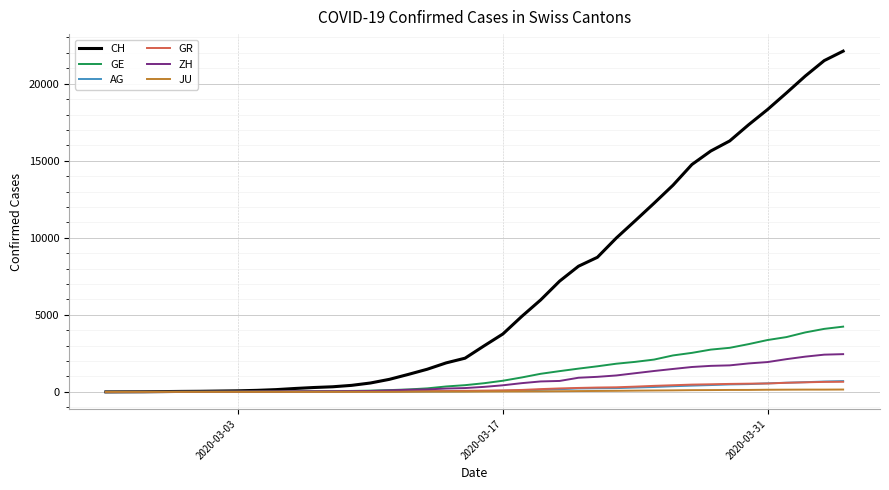

What is the greatest value displayed?

22111